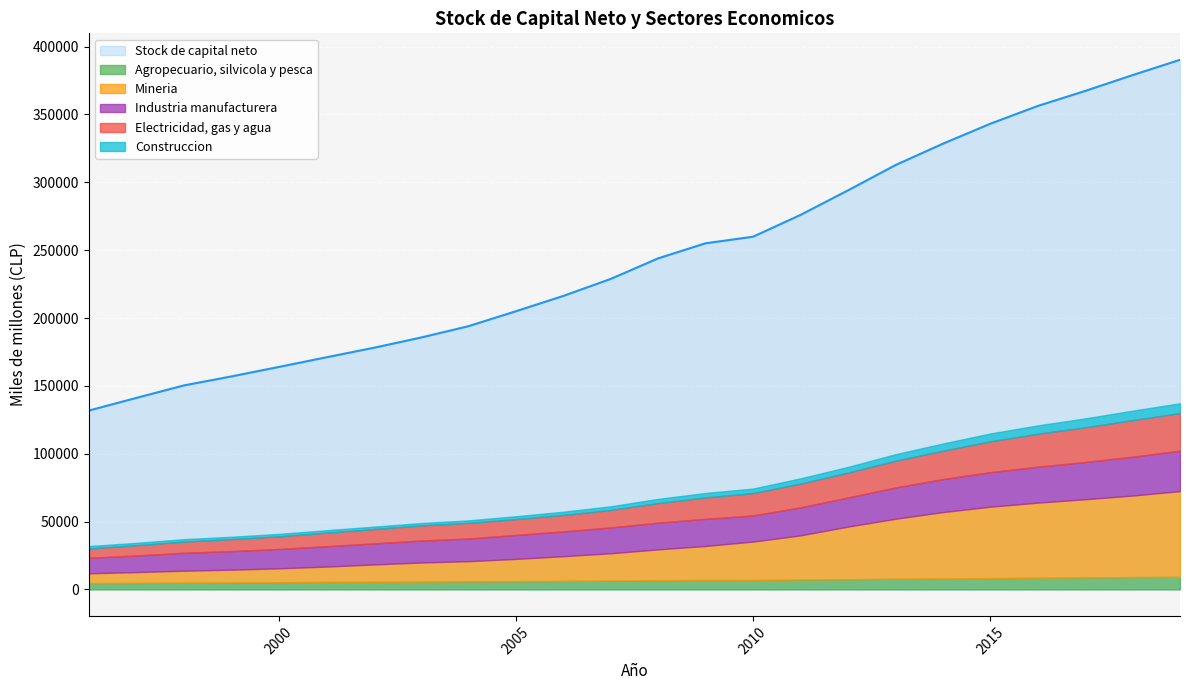

Reading left to right, list all the values displayed in this chart.

Stock de capital neto: 1996=131795	1997=141106	1998=150299	1999=156931	2000=163909	2001=171007	2002=178021	2003=185596	2004=193968	2005=204965	2006=216264	2007=228808	2008=243967	2009=255086	2010=259914	2011=275967	2012=294045	2013=312656	2014=328427	2015=343160	2016=356257	2017=367343	2018=379012	2019=390297
Agropecuario, silvicola y pesca: 1996=4686	1997=4814	1998=4951	1999=5083	2000=5279	2001=5577	2002=5609	2003=5740	2004=5901	2005=6084	2006=6277	2007=6584	2008=6814	2009=6952	2010=6918	2011=7300	2012=7519	2013=7876	2014=8102	2015=8341	2016=8641	2017=8845	2018=9091	2019=9322
Mineria: 1996=7205	1997=7956	1998=8845	1999=9482	2000=10275	2001=11240	2002=12791	2003=14097	2004=14906	2005=16406	2006=18205	2007=20063	2008=22699	2009=25069	2010=28339	2011=32541	2012=38756	2013=44191	2014=48883	2015=52632	2016=55311	2017=57623	2018=60095	2019=63111
Industria manufacturera: 1996=11410	1997=12230	1998=13197	1999=13658	2000=14219	2001=15012	2002=15473	2003=16187	2004=16710	2005=17665	2006=18286	2007=19029	2008=19698	2009=19995	2010=19246	2011=20666	2012=21447	2013=23066	2014=24313	2015=25442	2016=26475	2017=27441	2018=28612	2019=29806
Electricidad, gas y agua: 1996=6914	1997=7538	1998=8232	1999=8854	2000=9331	2001=9950	2002=10599	2003=11137	2004=11510	2005=11672	2006=12125	2007=12924	2008=14479	2009=15794	2010=16483	2011=17514	2012=18358	2013=19695	2014=20928	2015=22737	2016=24305	2017=25577	2018=26992	2019=27746
Construccion: 1996=1745	1997=1771	1998=1784	1999=1728	2000=1810	2001=1818	2002=1770	2003=1749	2004=1850	2005=2113	2006=2361	2007=2671	2008=3036	2009=3285	2010=3341	2011=3836	2012=4184	2013=4800	2014=5288	2015=5759	2016=6126	2017=6566	2018=6932	2019=7186